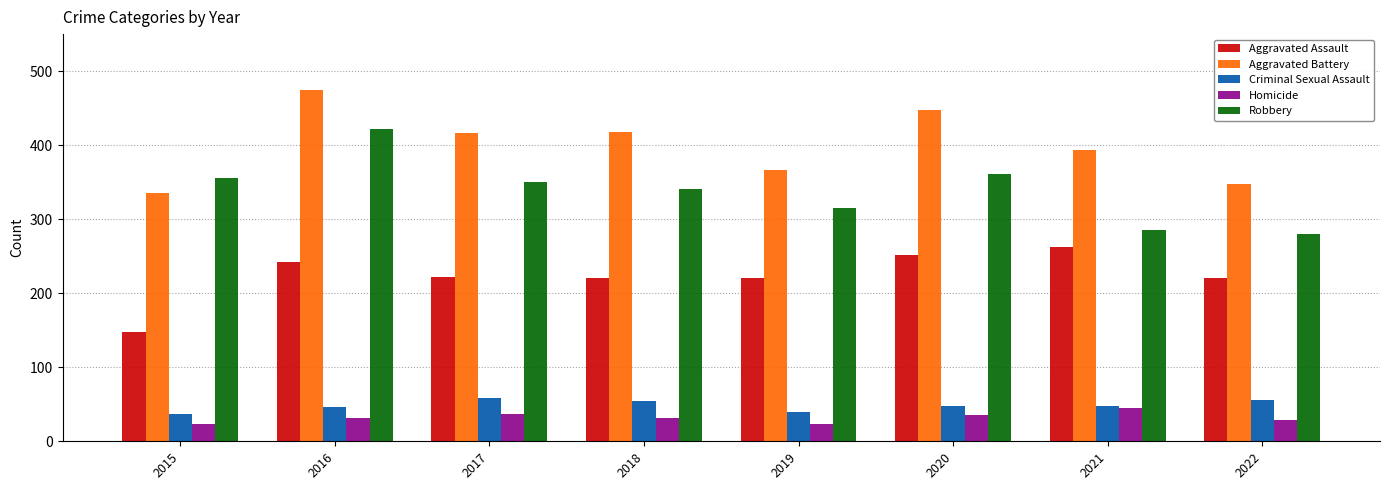

List the series in order of their peak value, lowest first.

Homicide, Criminal Sexual Assault, Aggravated Assault, Robbery, Aggravated Battery